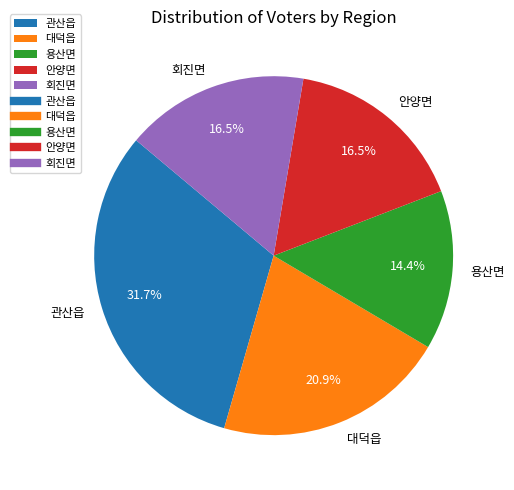

To the nearest percent, what is the difference between the largest and smallest slice percentages?

17%